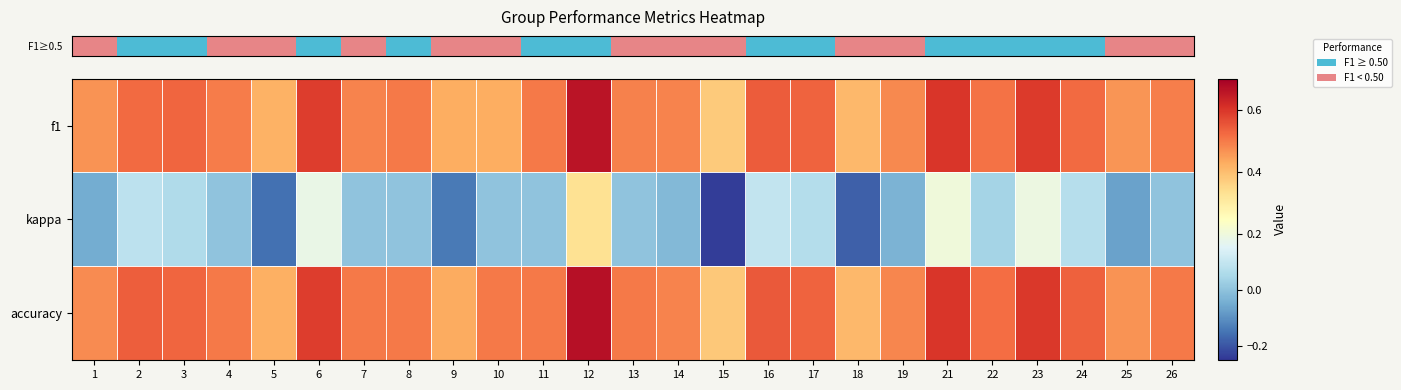

Which series has the largest total across all categories?

row_2